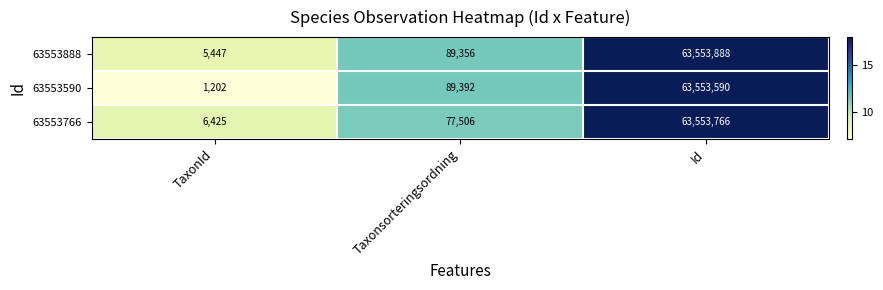

What is the difference between the maximum and minimum values in the 63553590 series?

63552388